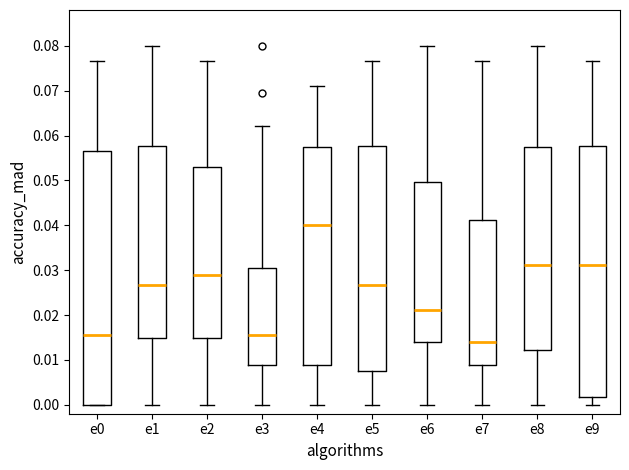

Where does the upper whisker of the box for e2 end on the y-axis? The values are not printed on the chart, so give them approximately, as read against the axis.

0.077